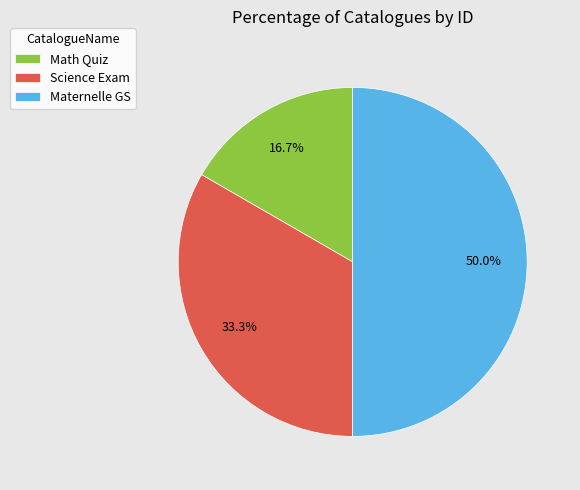

Is it true that Maternelle GS is 63% of the pie?

False